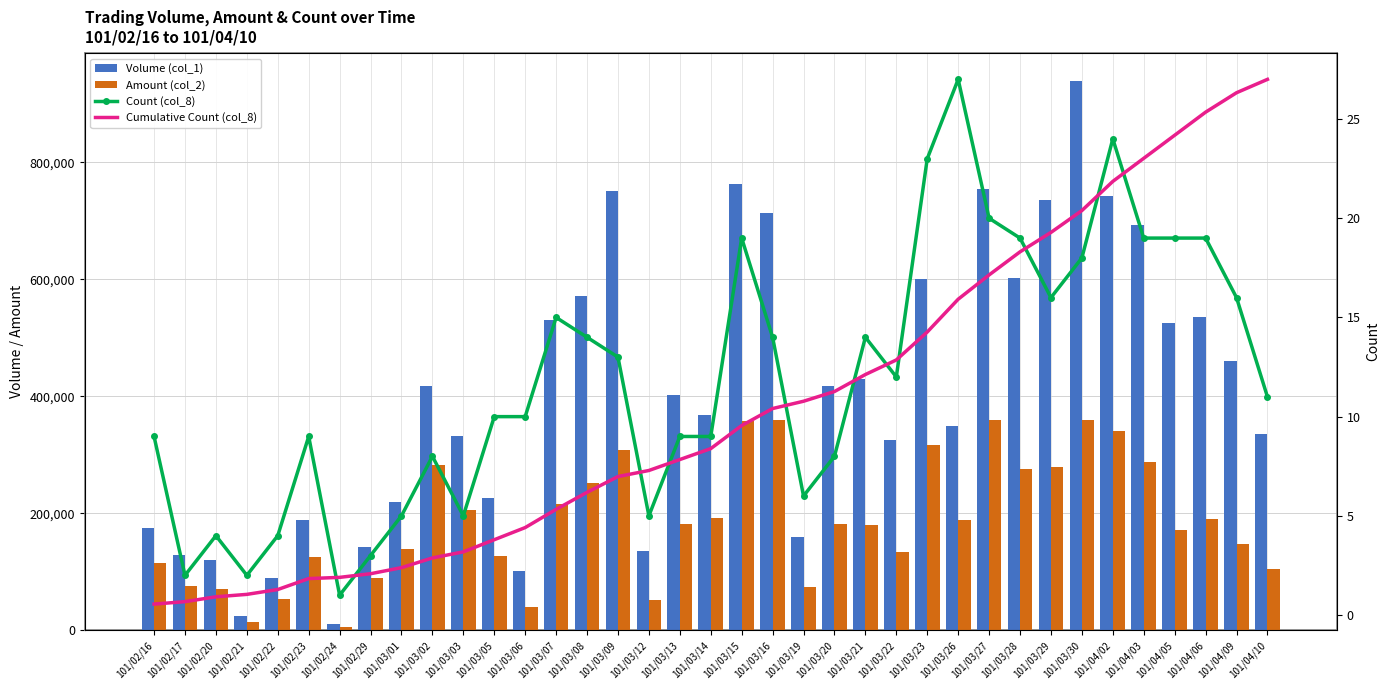

The Count (col_8) series shows 20.9 at 101/03/07. True or false?

False